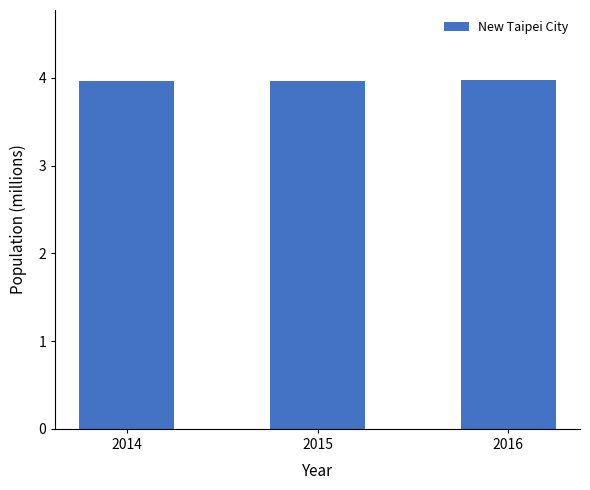

The chart shows a value of 2.1 at 2014. True or false?

False